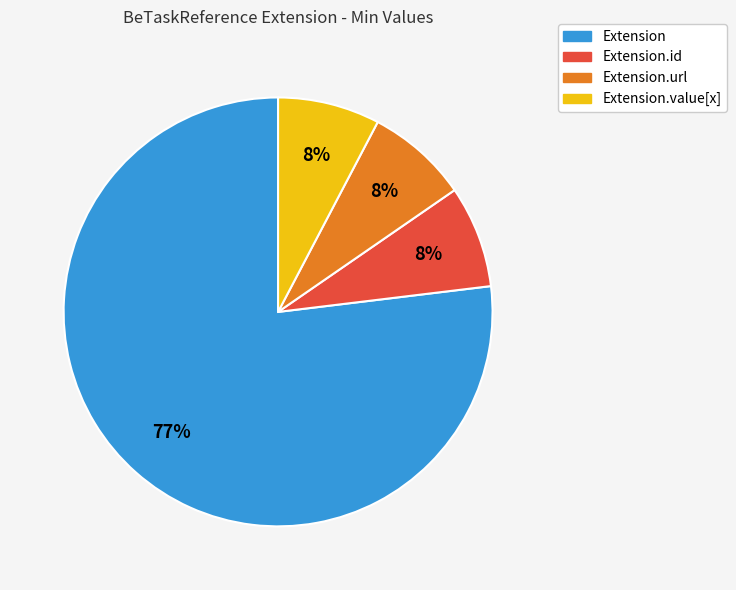

Which has a higher value, Extension.id or Extension?

Extension